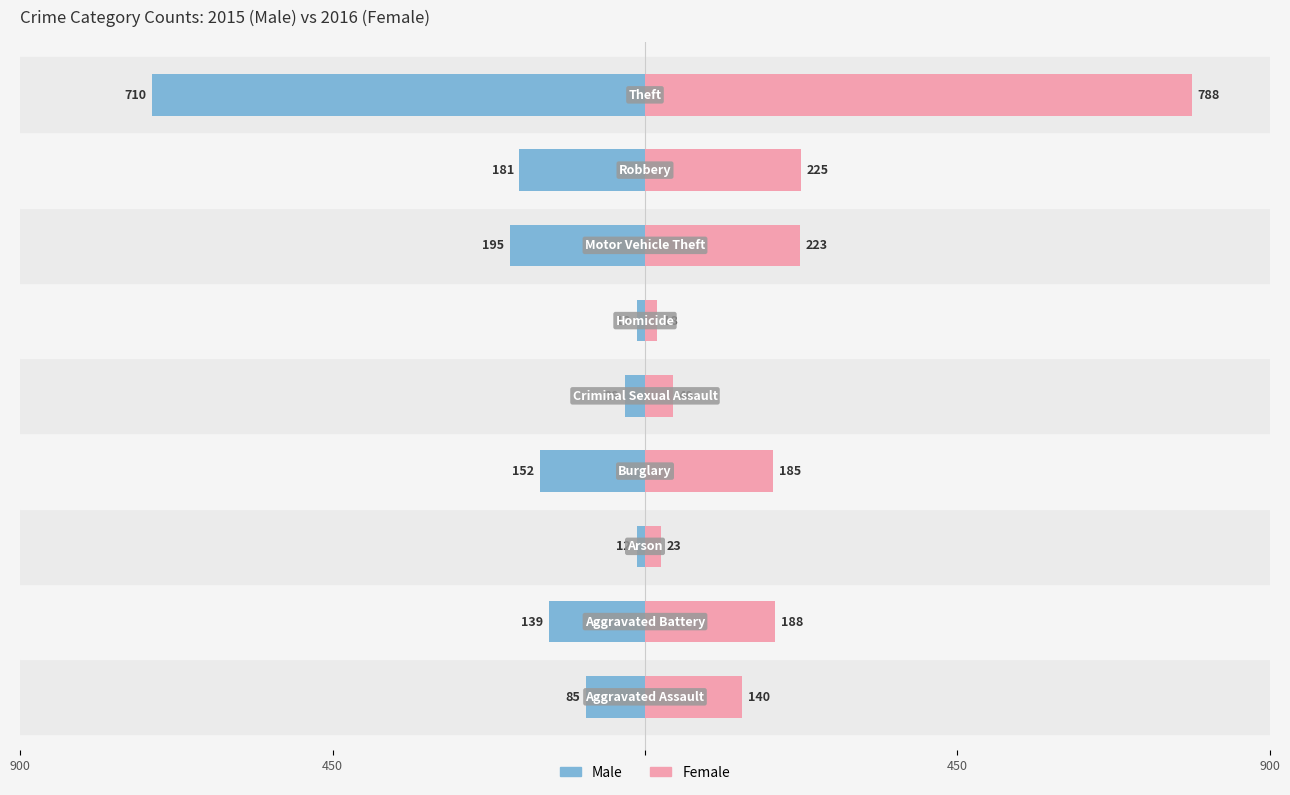

Which series has the widest spread of values?

Female